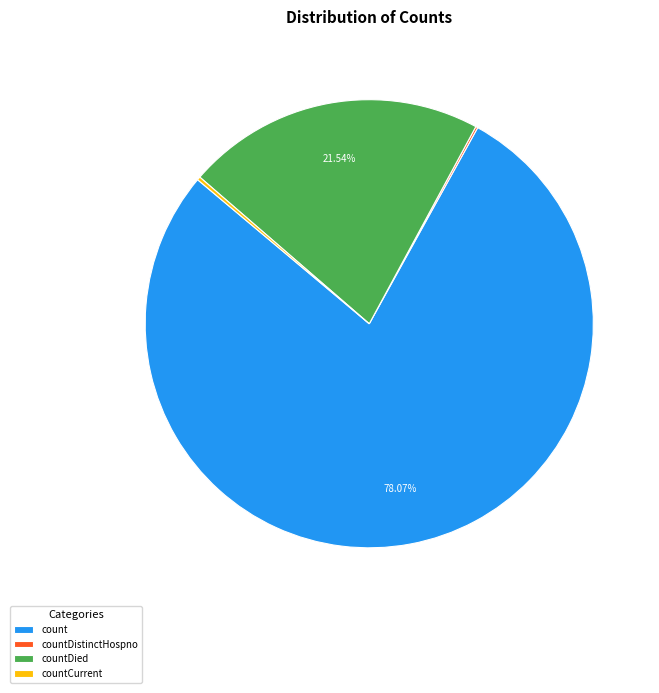

Is the sum of countDied and count greater than half?

Yes